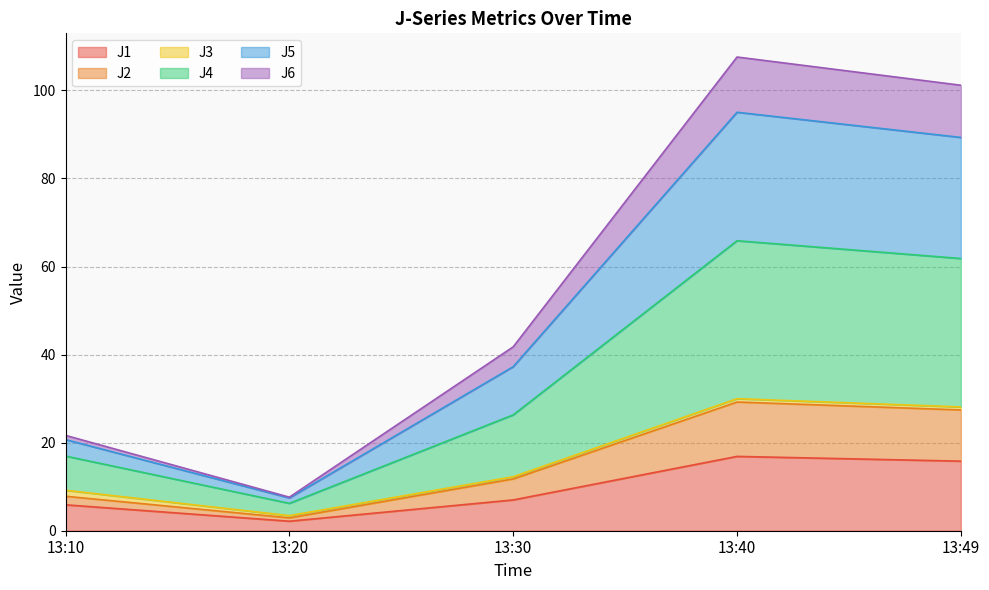

What are all the series names shown in the legend?

J1, J2, J3, J4, J5, J6